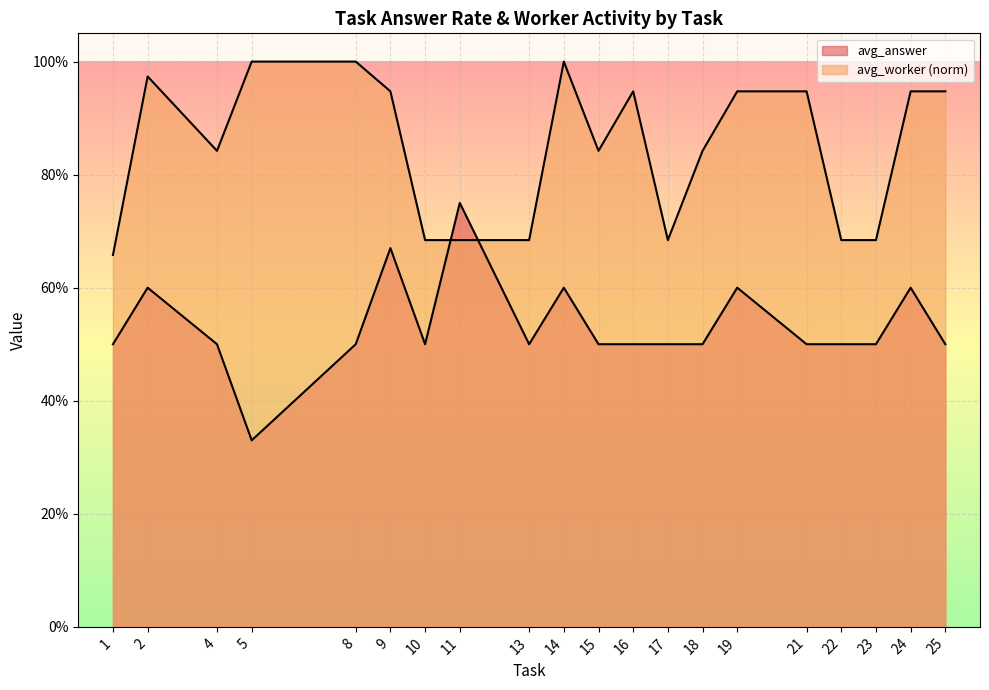

What is the difference between the maximum and minimum values in the avg_answer series?

0.4